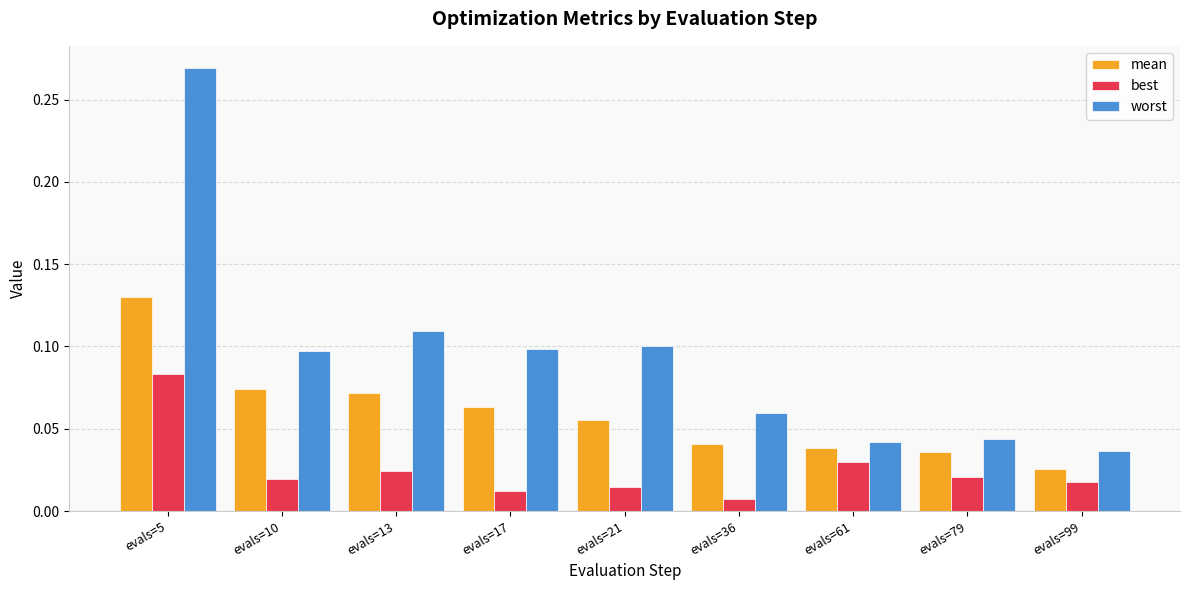

At which label is mean closest to 0?

evals=99